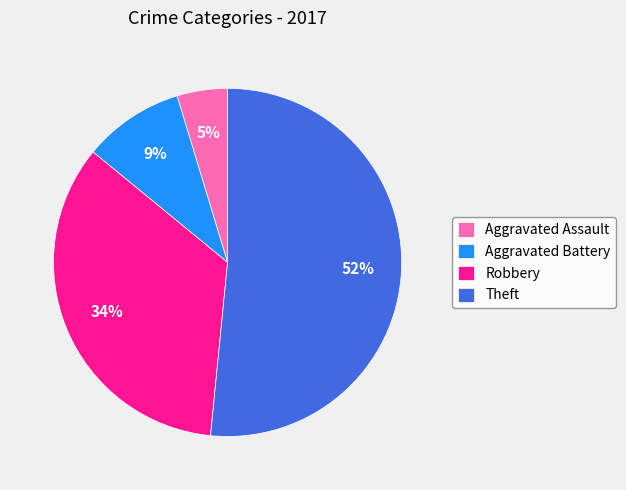

Is the sum of Aggravated Assault and Aggravated Battery greater than half?

No